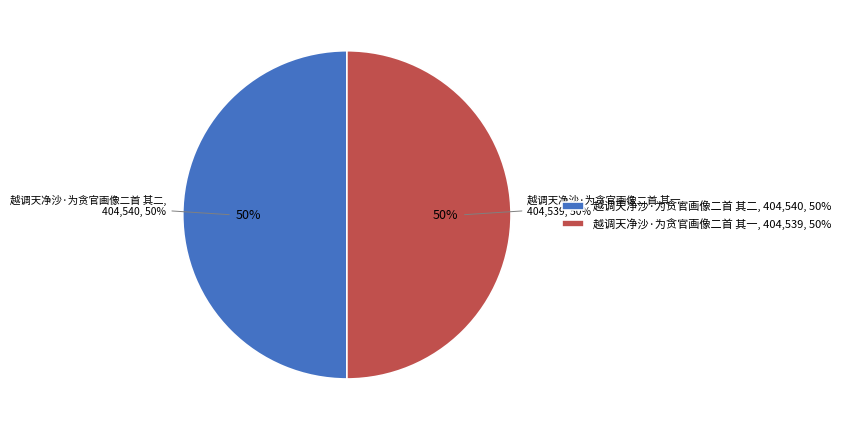

Approximately how many times larger is the value at 越调天净沙·为贪官画像二首 其一 compared to 越调天净沙·为贪官画像二首 其二?

1.0